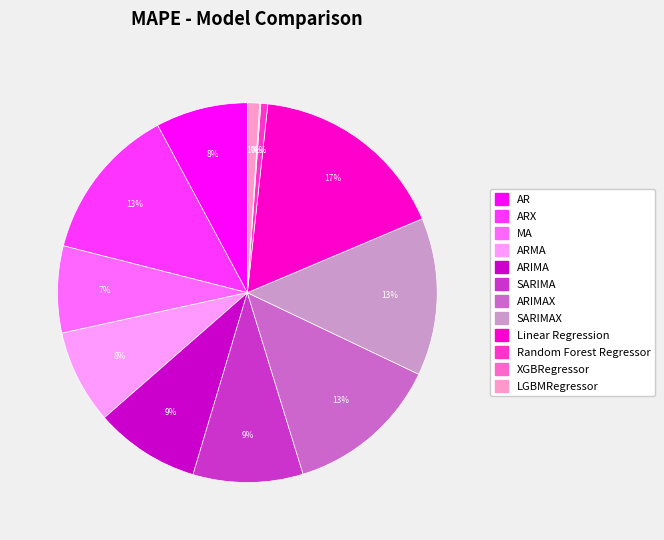

Is there any slice that represents more than half of the pie?

No